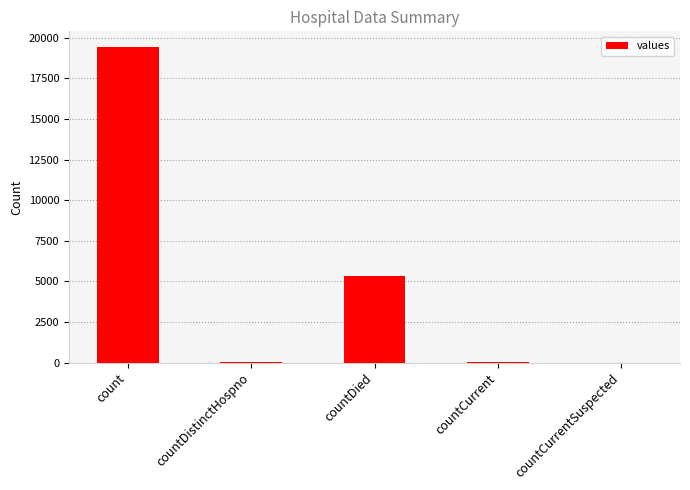

True or false: the data shows 5357 at countDied.

True